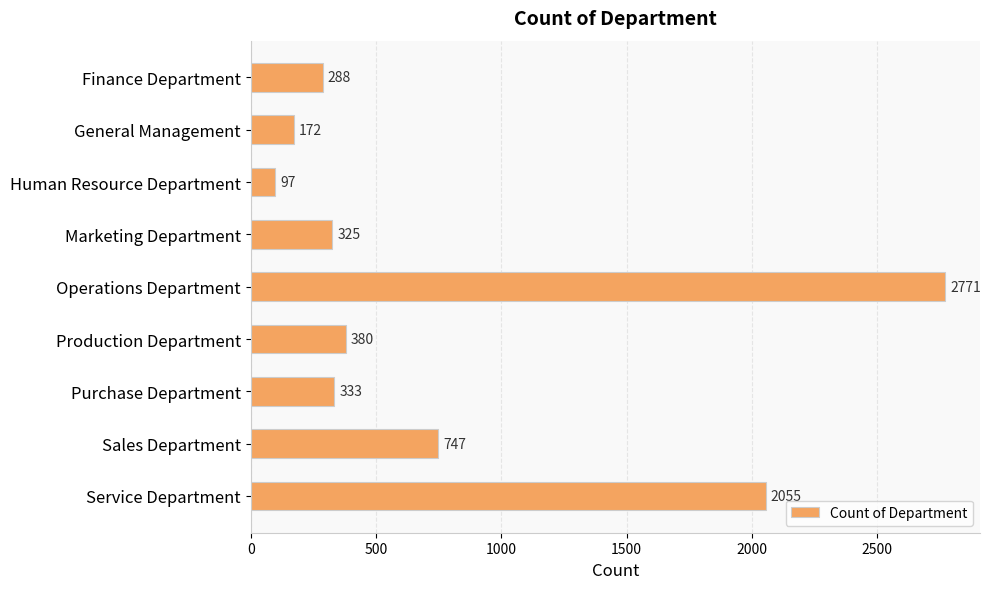

Reading top to bottom, transcribe all the data shown in this chart.

288	172	97	325	2771	380	333	747	2055